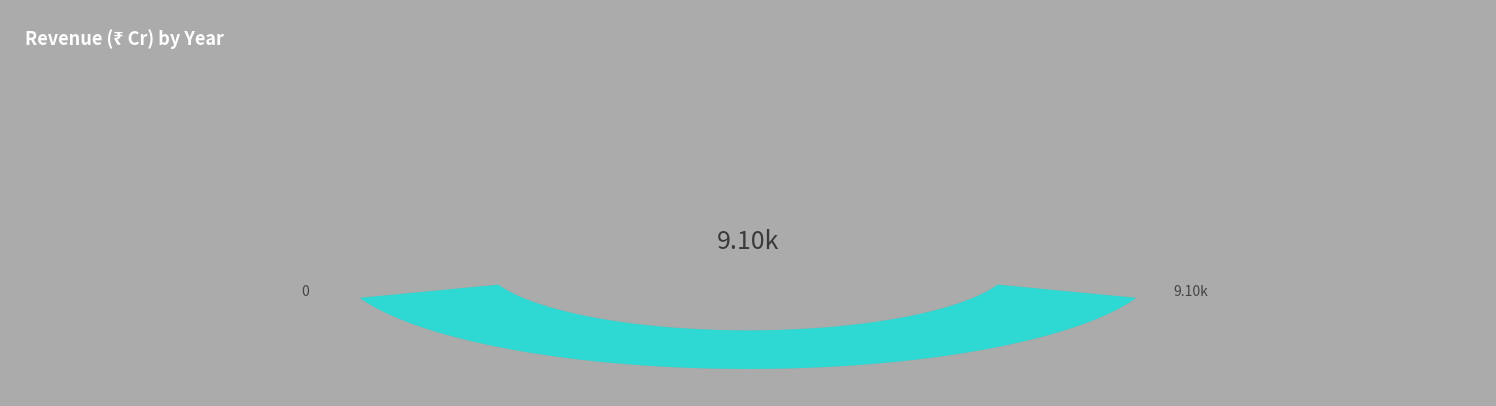

Rank the categories by value from lowest to highest.

2025, 2026, 2027, 2028, 2029